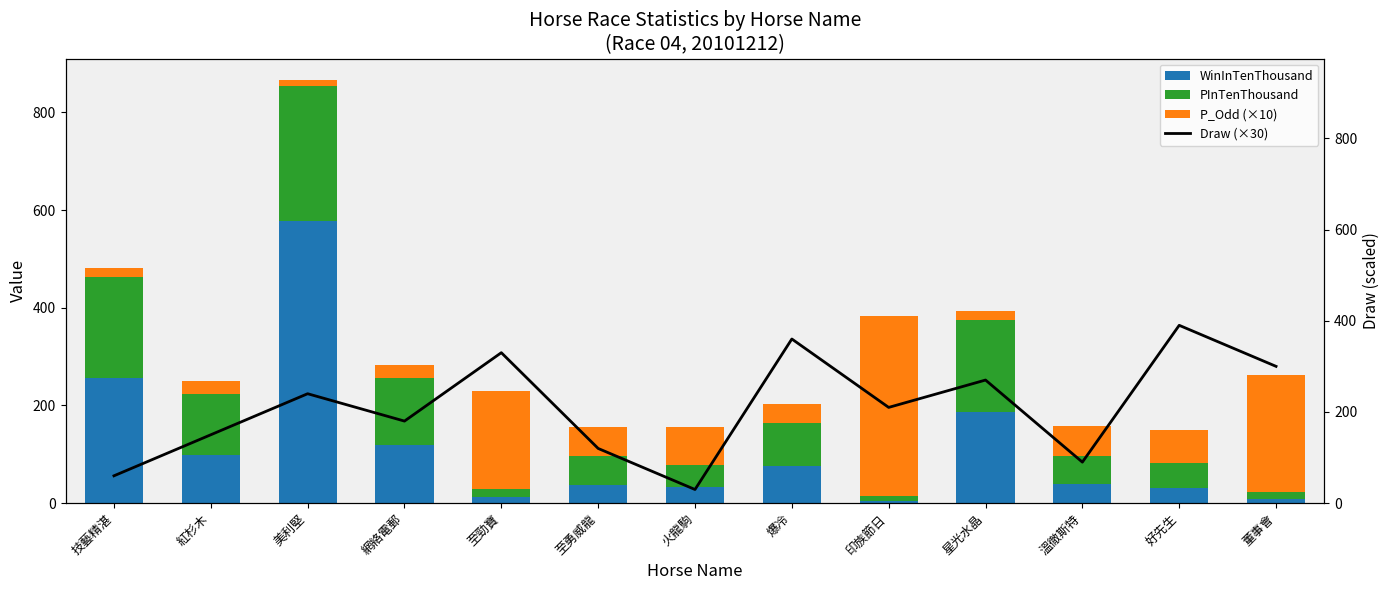

The value of PInTenThousand at 技藝精湛 is 90. True or false?

False